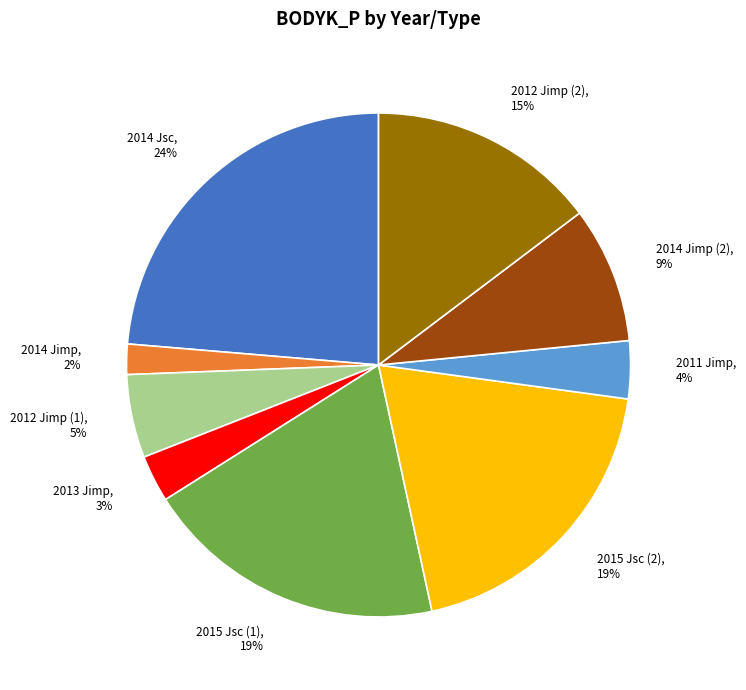

What is the smallest slice in the pie chart?

2014 Jimp